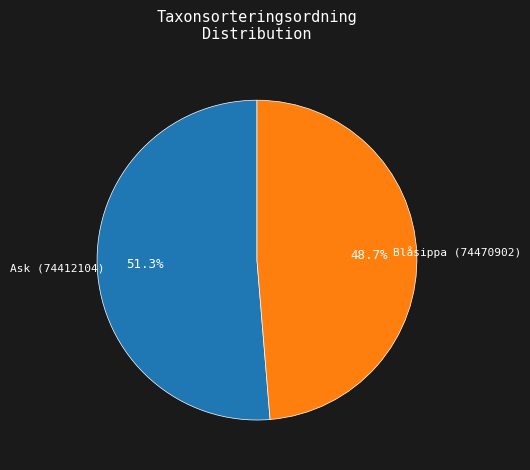

Is it true that Ask (74412104) is 39% of the pie?

False